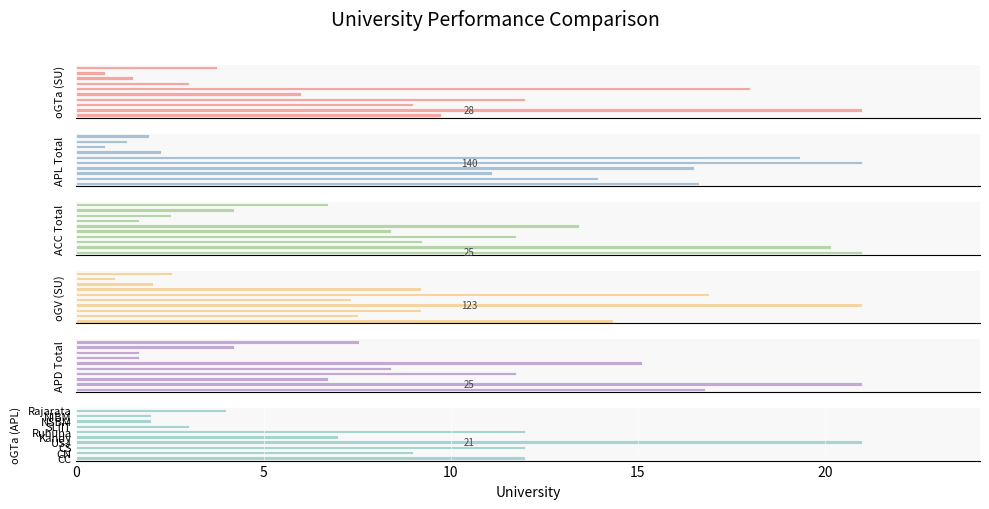

True or false: ACC Total has a value of 10 at 20.

True